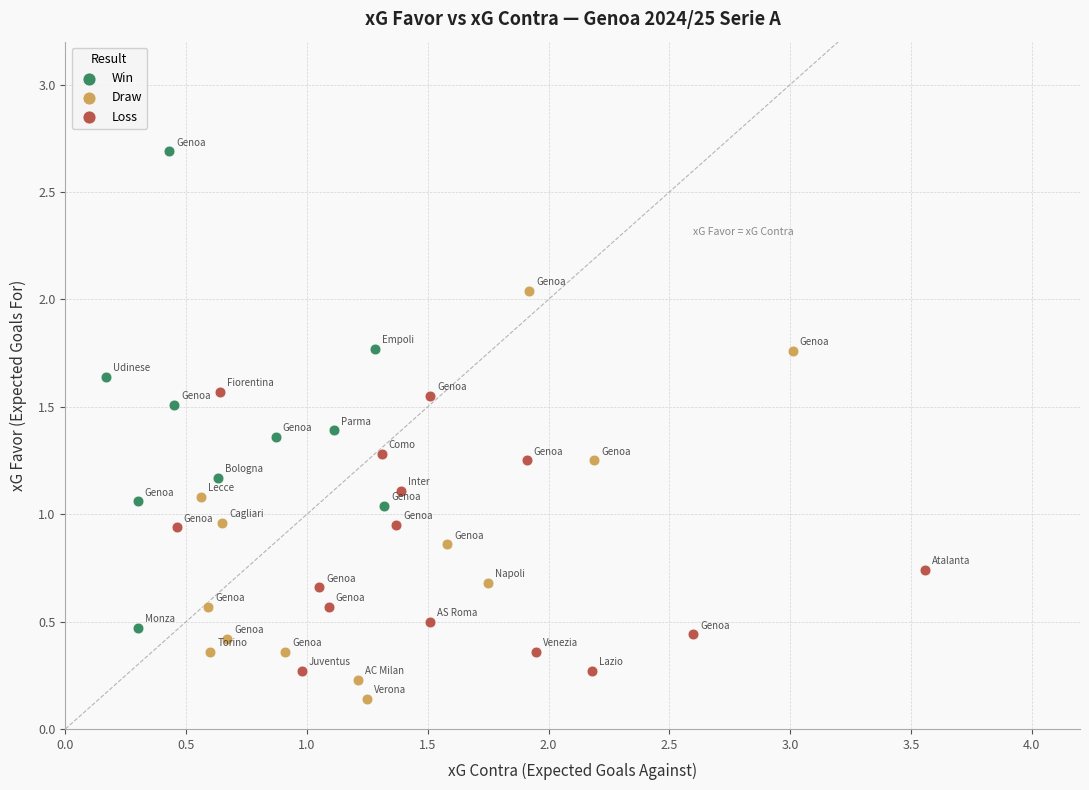

Which series has the largest Y range (max minus min)?

Win